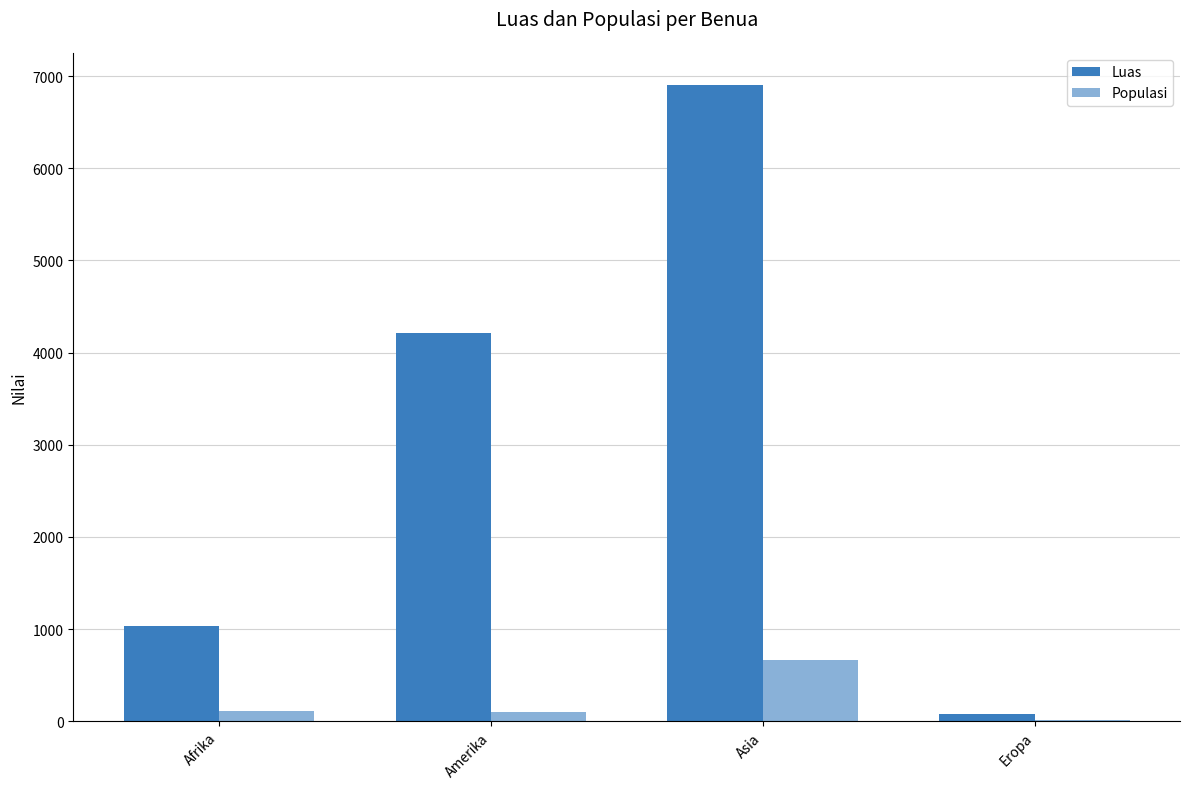

How many groups of bars are there?

4